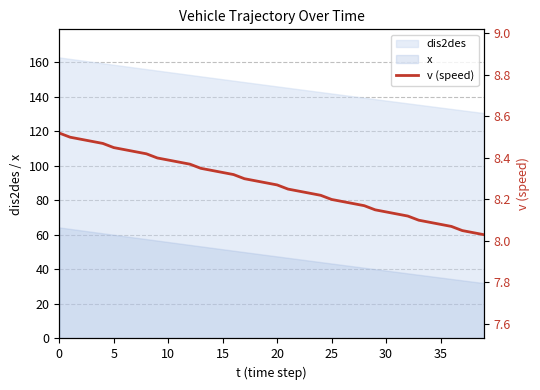

True or false: x and dis2des intersect in this chart.

False